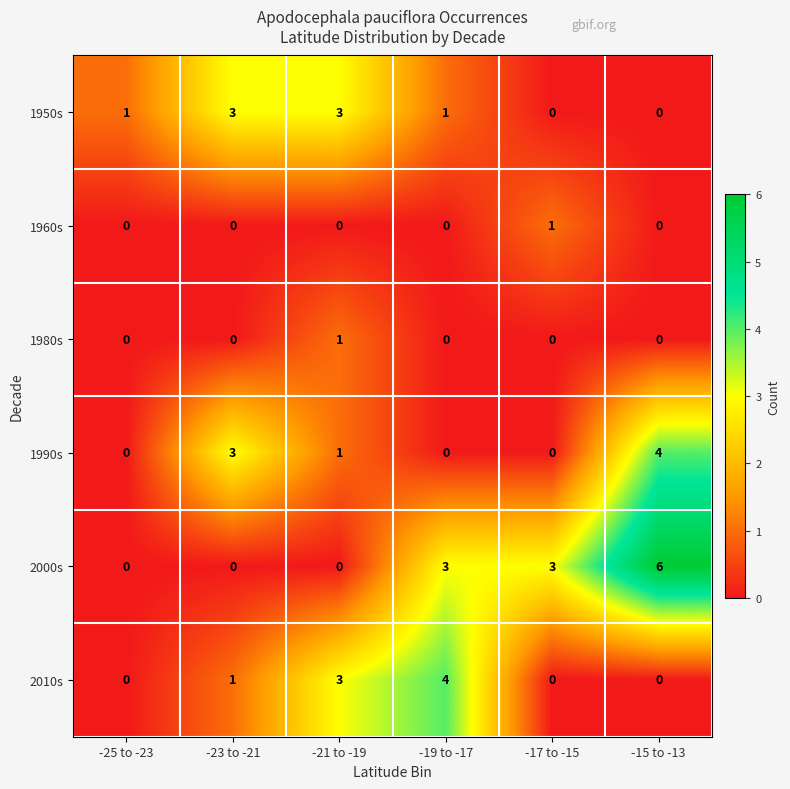

What is the total value across all series at -21 to -19?

8